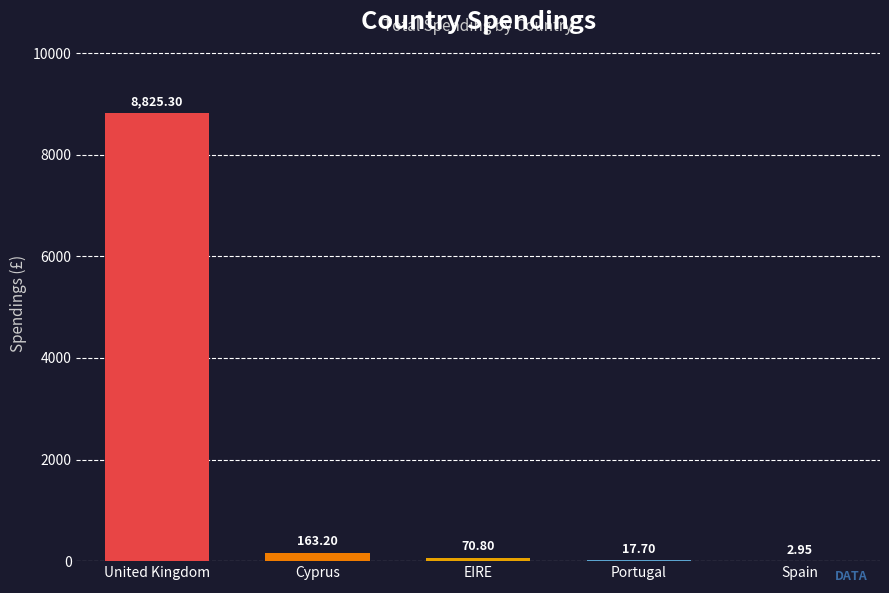

What is the sum of the values at Portugal and United Kingdom?

8843.0